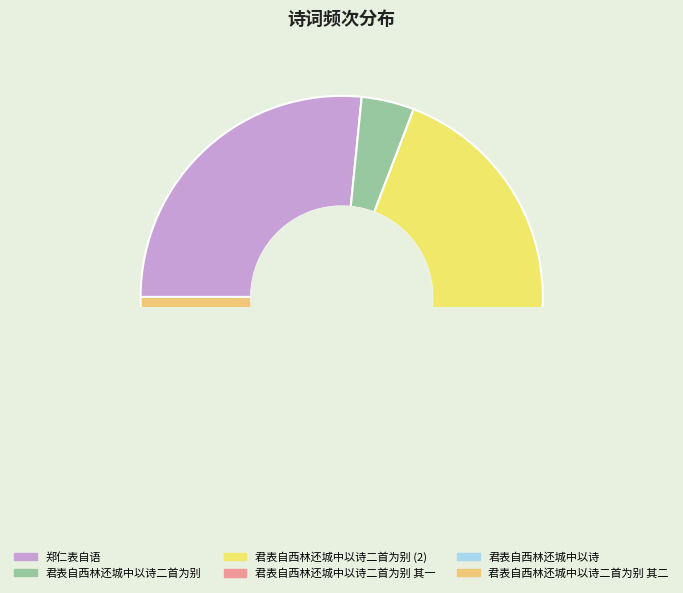

What is the smallest slice in the pie chart?

君表自西林还城中以诗